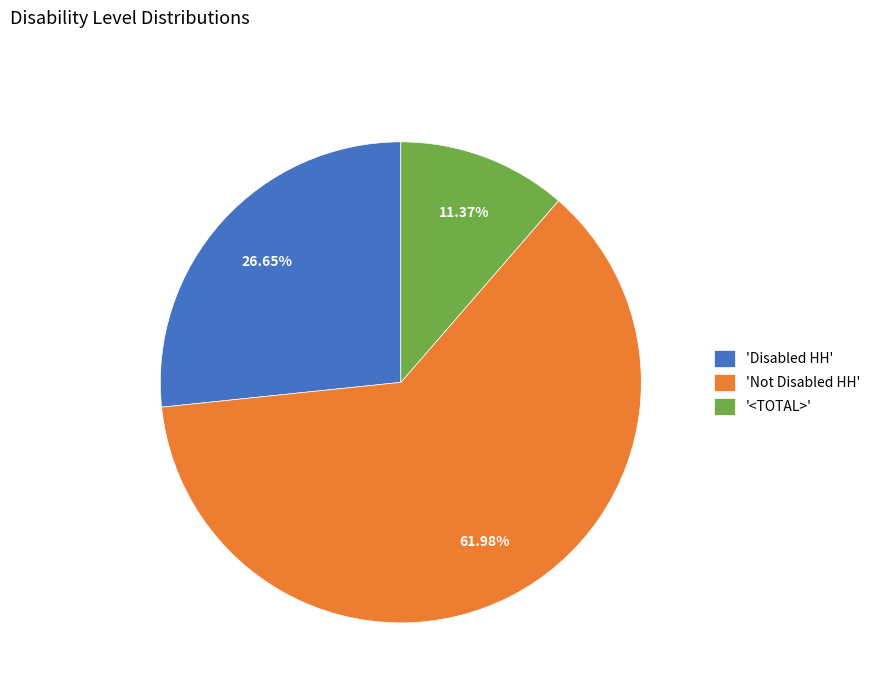

How many segments does this pie chart have?

3